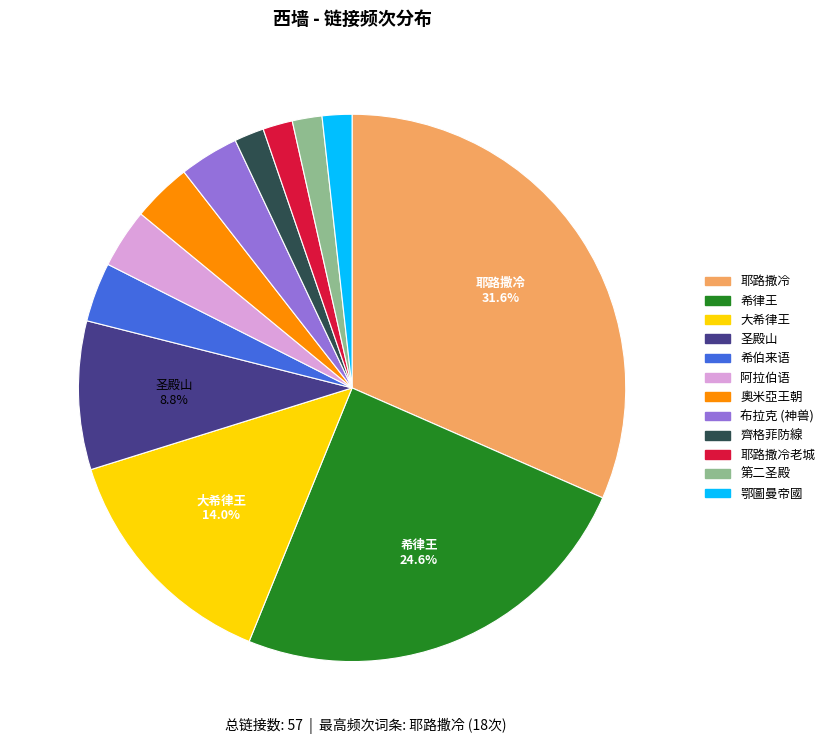

Is there a majority slice in this chart?

No